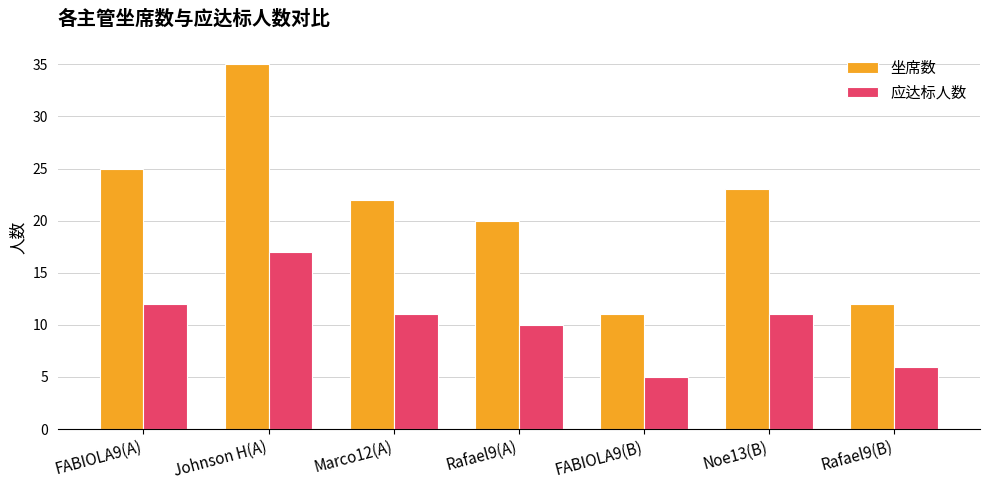

How many bars are there in each group?

2